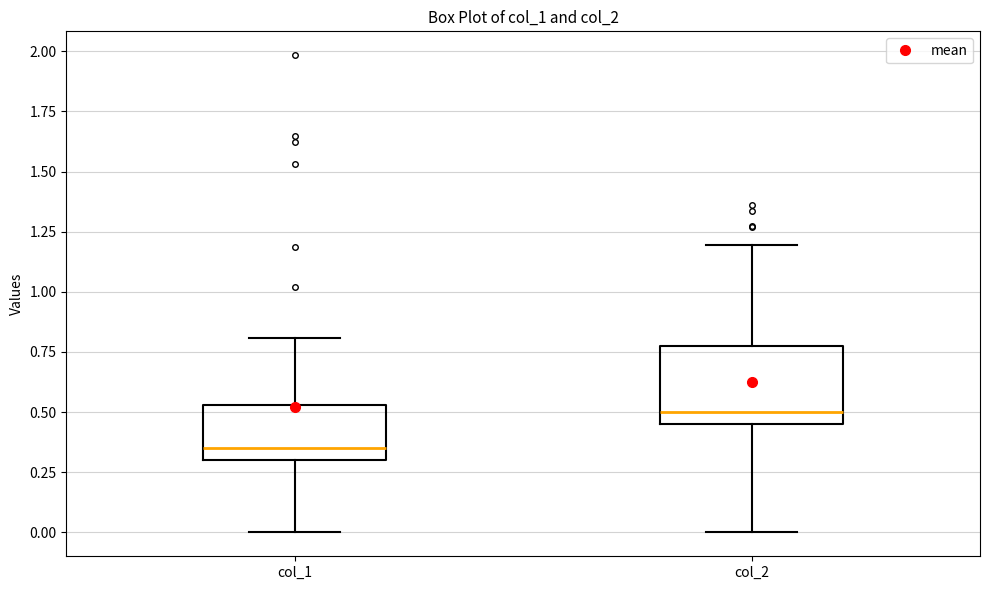

Which box's median line is the highest?

col_2